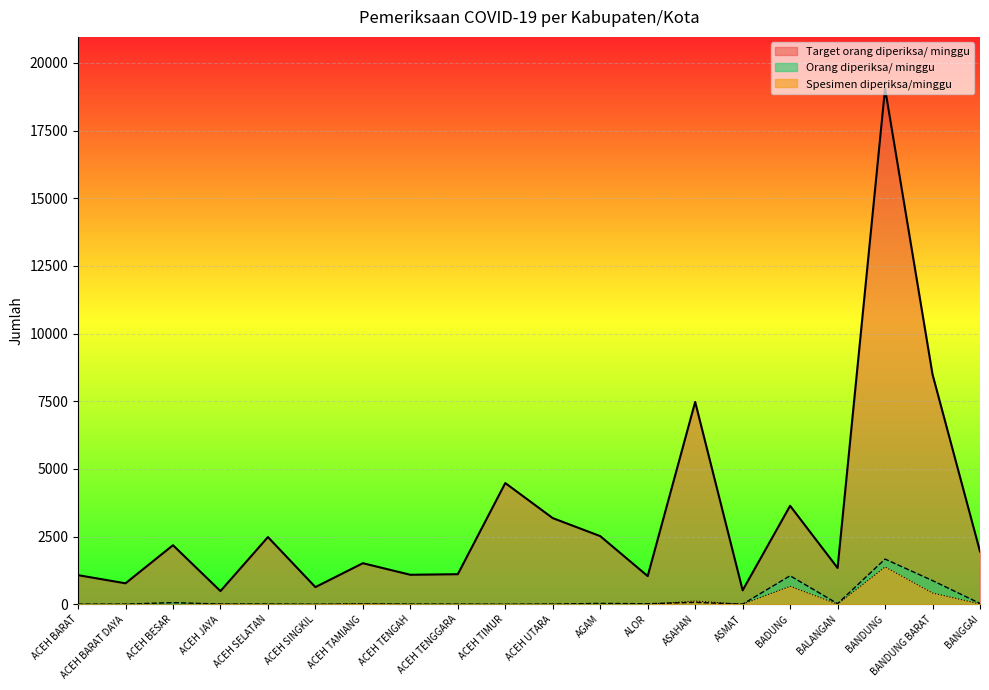

How many lines are shown in the chart?

3